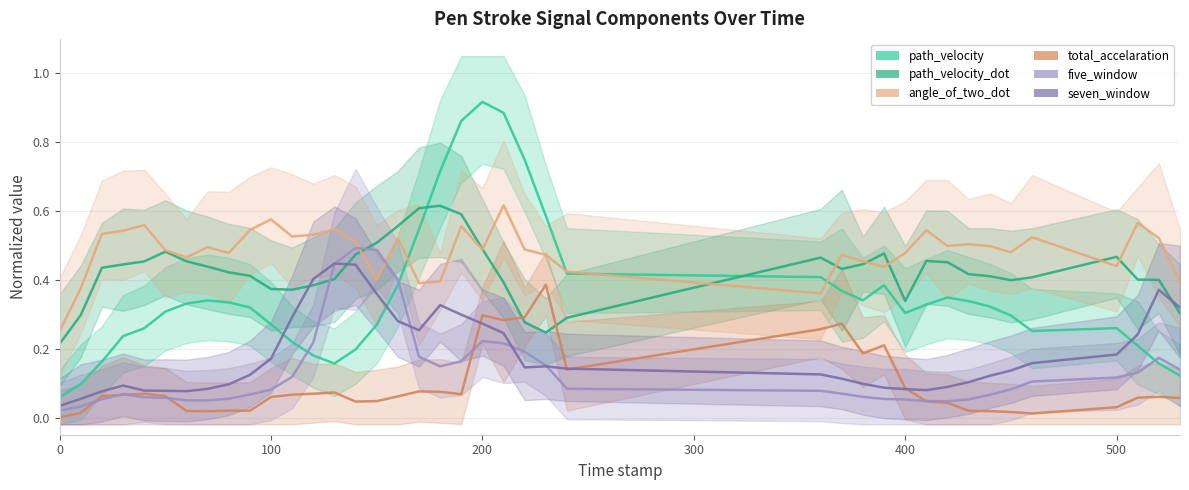

Reading left to right, what are all the values shown in this chart?

path_velocity: 0.1	0.1	0.2	0.2	0.3	0.3	0.3	0.3	0.3	0.3	0.3	0.2	0.2	0.2	0.2	0.3	0.4	0.5	0.7	0.9	0.9	0.9	0.7	0.6	0.4	0.4	0.4	0.3	0.4	0.3	0.3	0.3	0.3	0.3	0.3	0.3	0.3	0.2	0.2	0.1
path_velocity_dot: 0.2	0.3	0.4	0.4	0.5	0.5	0.5	0.4	0.4	0.4	0.4	0.4	0.4	0.4	0.5	0.5	0.6	0.6	0.6	0.6	0.5	0.4	0.3	0.2	0.3	0.5	0.4	0.4	0.5	0.3	0.5	0.5	0.4	0.4	0.4	0.4	0.5	0.4	0.4	0.3
angle_of_two_dot: 0.3	0.4	0.5	0.5	0.6	0.5	0.5	0.5	0.5	0.5	0.6	0.5	0.5	0.5	0.5	0.4	0.5	0.4	0.4	0.6	0.5	0.6	0.5	0.5	0.4	0.4	0.5	0.5	0.4	0.5	0.5	0.5	0.5	0.5	0.5	0.5	0.4	0.6	0.5	0.4
total_accelaration: 0.0	0.0	0.1	0.1	0.1	0.1	0.0	0.0	0.0	0.0	0.1	0.1	0.1	0.1	0.0	0.0	0.1	0.1	0.1	0.1	0.3	0.3	0.3	0.4	0.1	0.3	0.3	0.2	0.2	0.1	0.0	0.0	0.0	0.0	0.0	0.0	0.0	0.1	0.1	0.1
five_window: 0.0	0.0	0.1	0.1	0.1	0.1	0.0	0.0	0.1	0.1	0.1	0.1	0.2	0.4	0.5	0.5	0.4	0.2	0.1	0.2	0.2	0.2	0.2	0.2	0.1	0.1	0.1	0.1	0.1	0.1	0.0	0.0	0.1	0.1	0.1	0.1	0.1	0.1	0.2	0.1
seven_window: 0.0	0.1	0.1	0.1	0.1	0.1	0.1	0.1	0.1	0.1	0.2	0.3	0.4	0.4	0.4	0.4	0.3	0.3	0.3	0.3	0.3	0.2	0.1	0.1	0.1	0.1	0.1	0.1	0.1	0.1	0.1	0.1	0.1	0.1	0.1	0.2	0.2	0.2	0.4	0.3